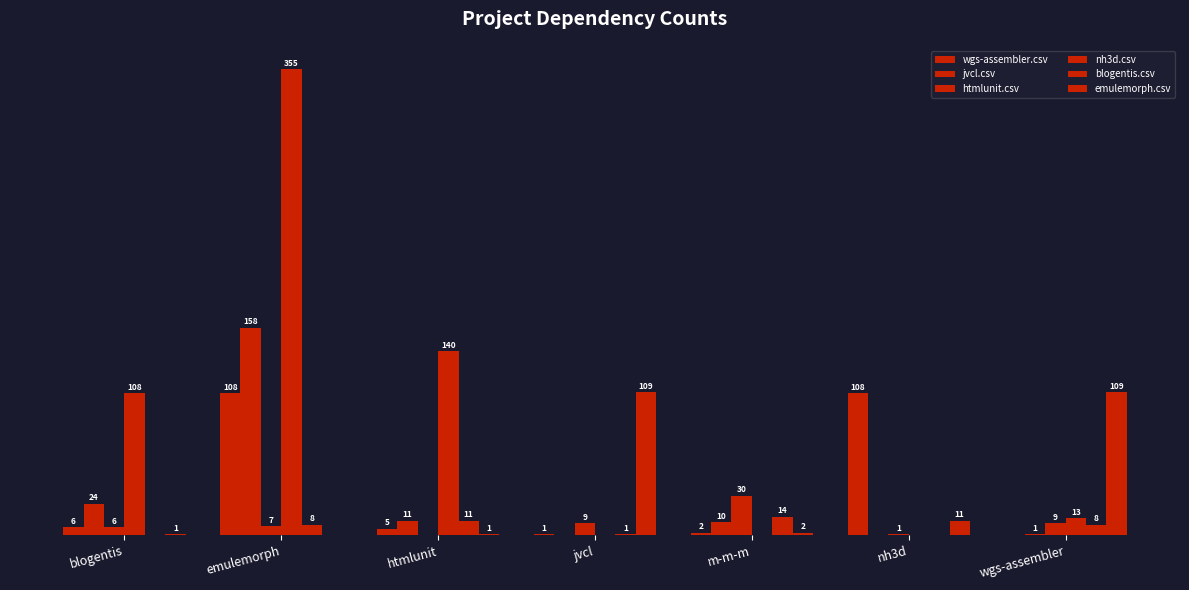

What is the value of the wgs-assembler.csv bar at the 1st from the left?

6